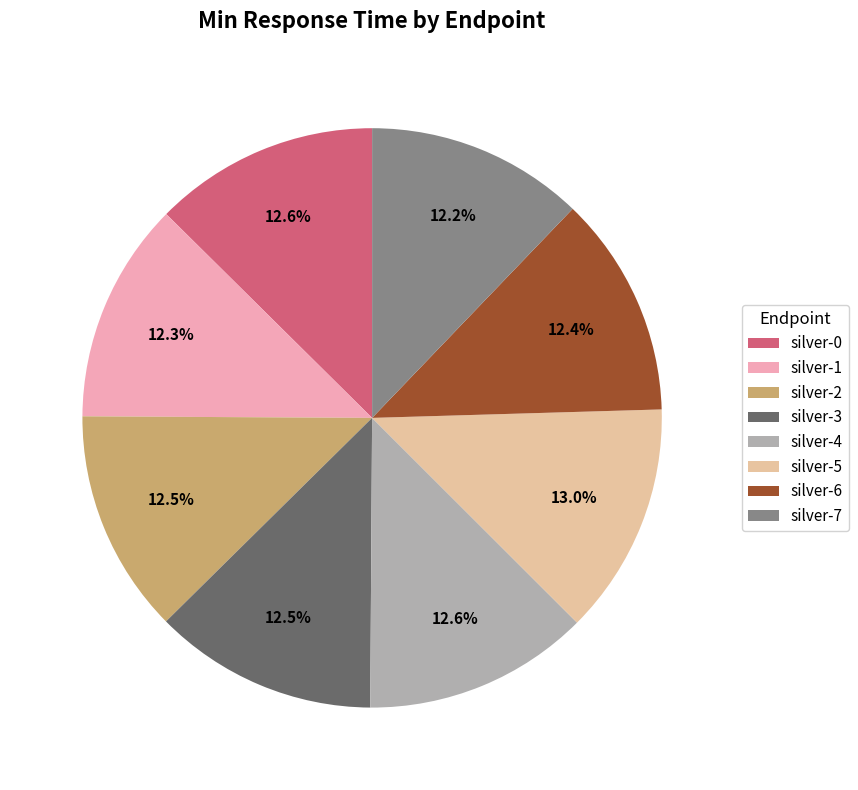

What is the ratio of the value at silver-3 to the value at silver-5?

1.0